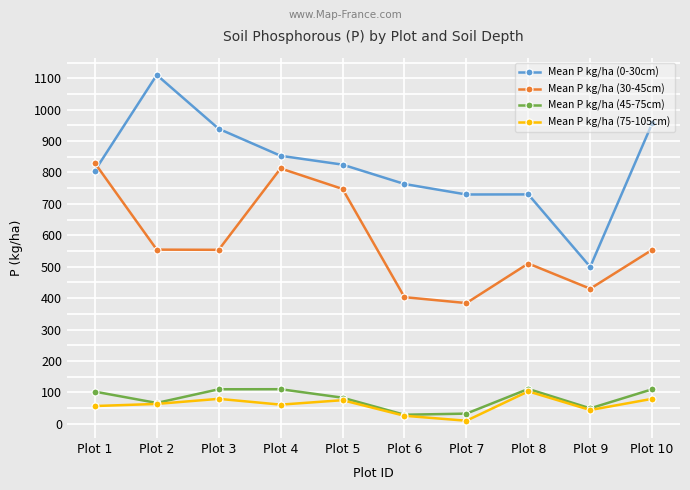

What is the sum of all Mean P kg/ha (45-75cm) values?

801.3